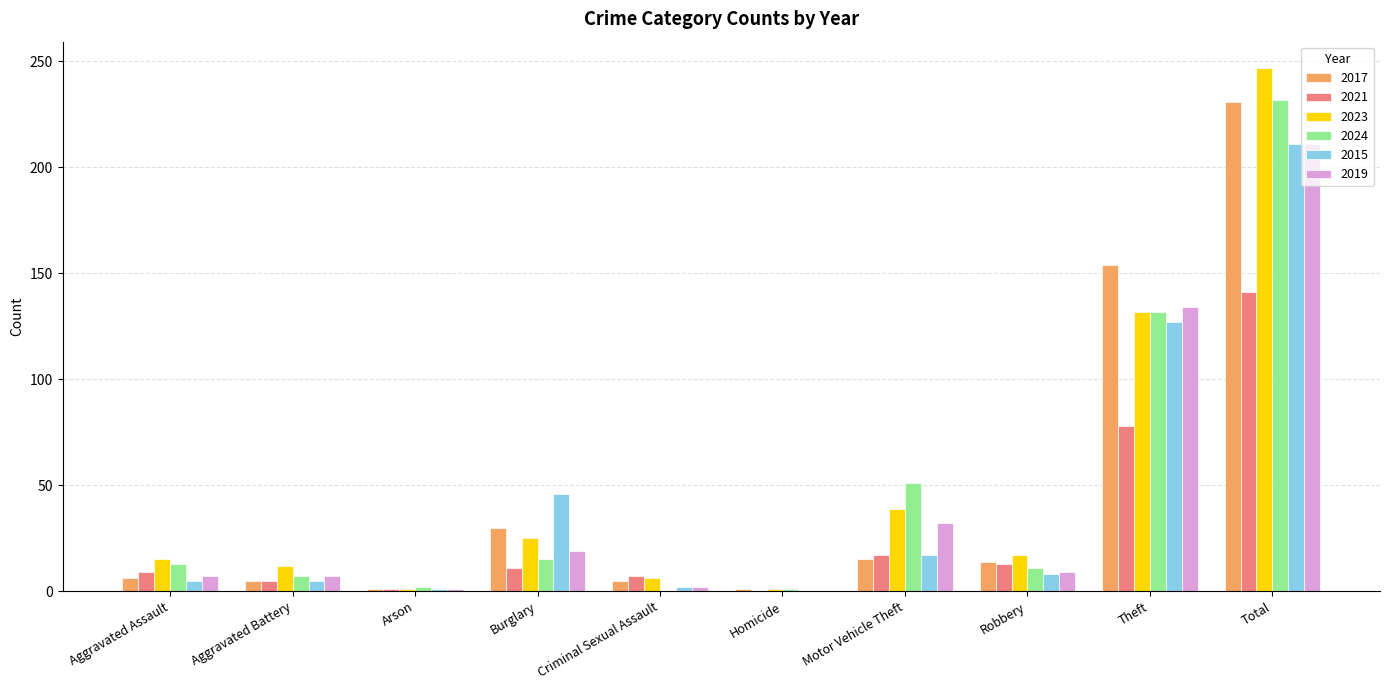

What is the highest value of the 2023 series?

247